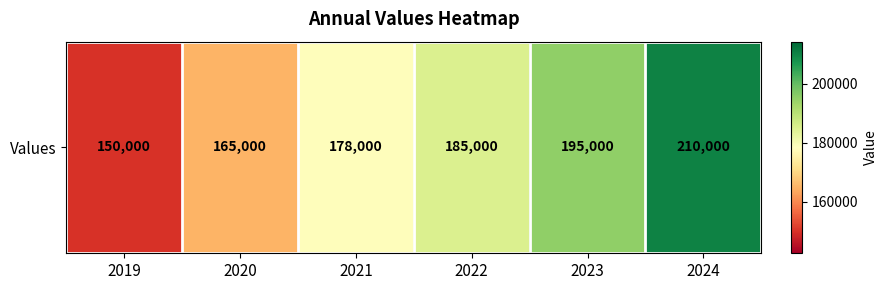

List the labels in order of value, smallest first.

2019, 2020, 2021, 2022, 2023, 2024